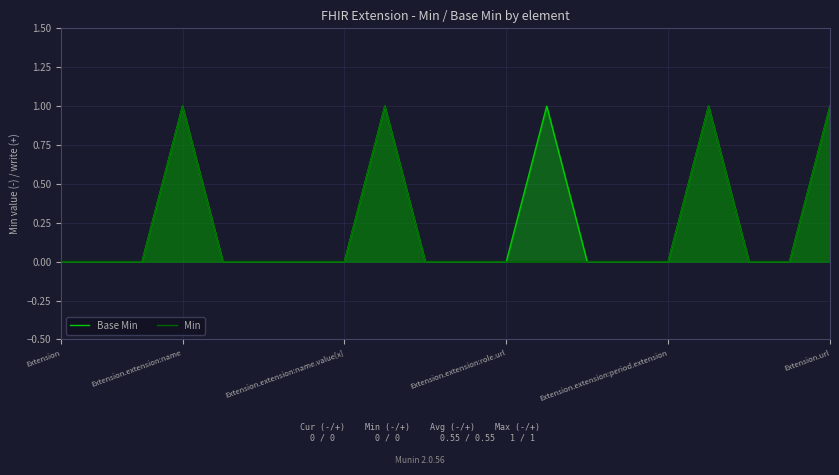

True or false: Min and Base Min intersect in this chart.

False